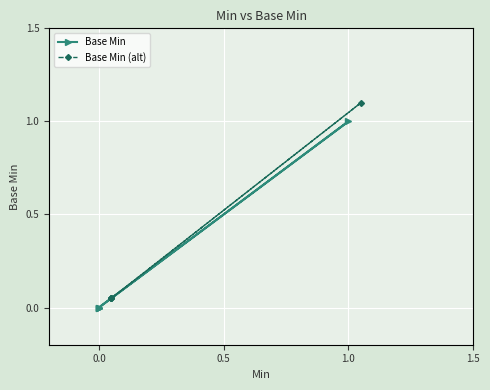

The value of Base Min (alt) at 0.0 is 0.1. True or false?

True